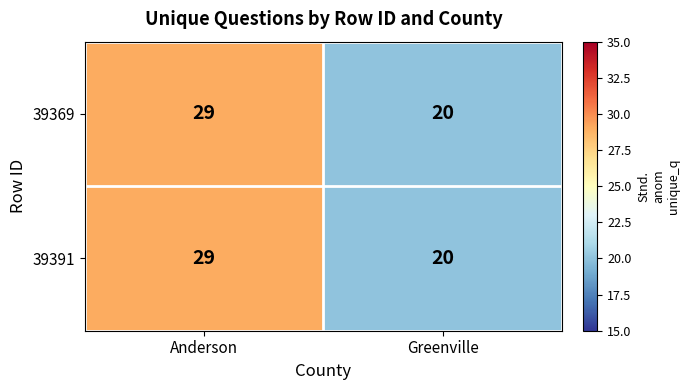

Rank the categories by 39391 value from highest to lowest.

Anderson, Greenville